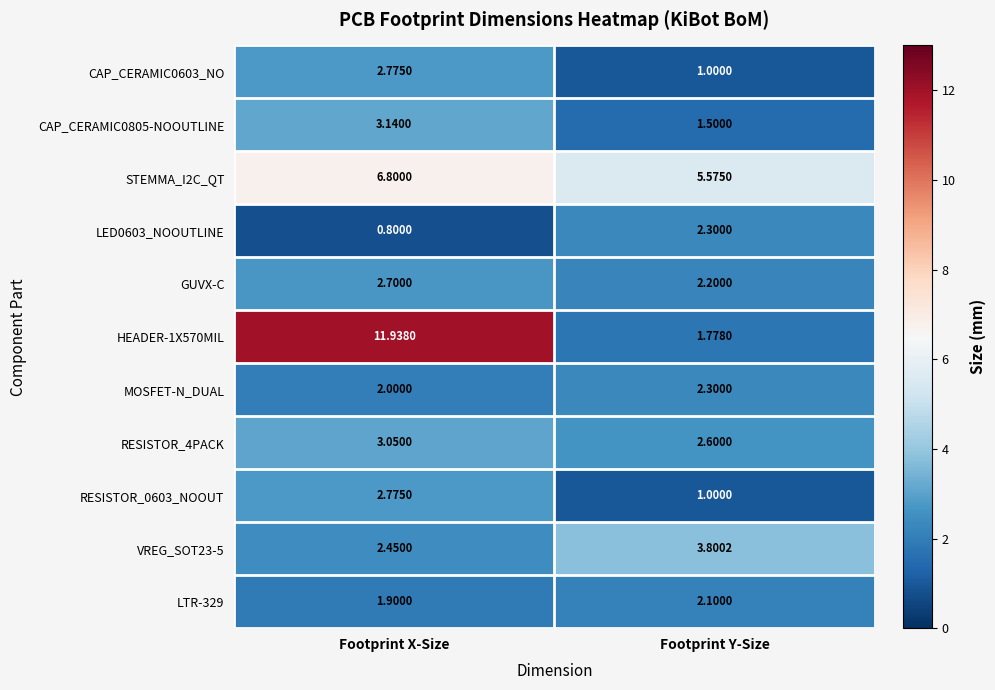

At which category does the chart reach its peak across all series?

Footprint X-Size